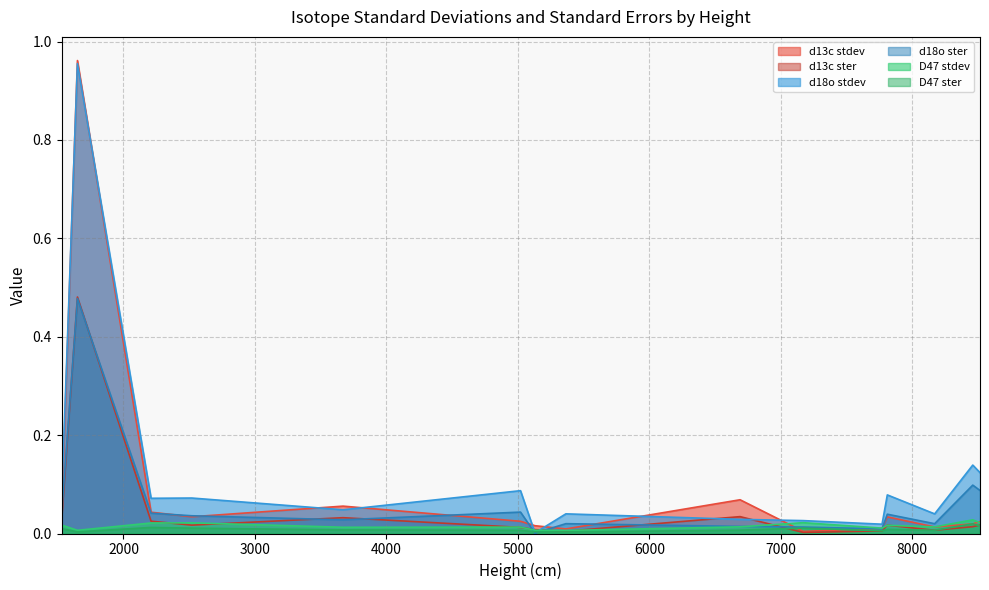

What is the sum of all D47 ster values?

0.1